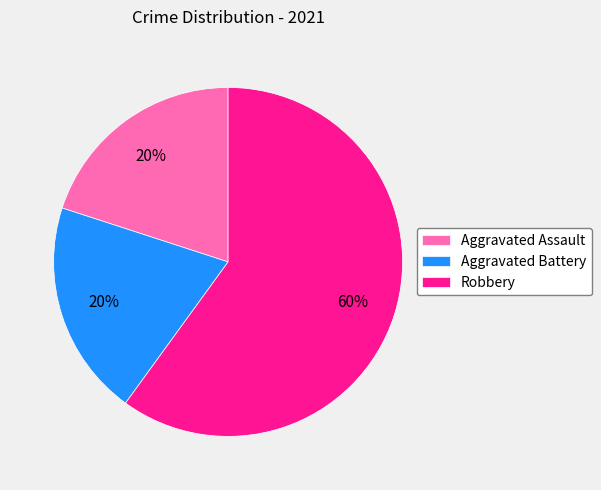

Is the sum of Robbery and Aggravated Assault greater than half?

Yes